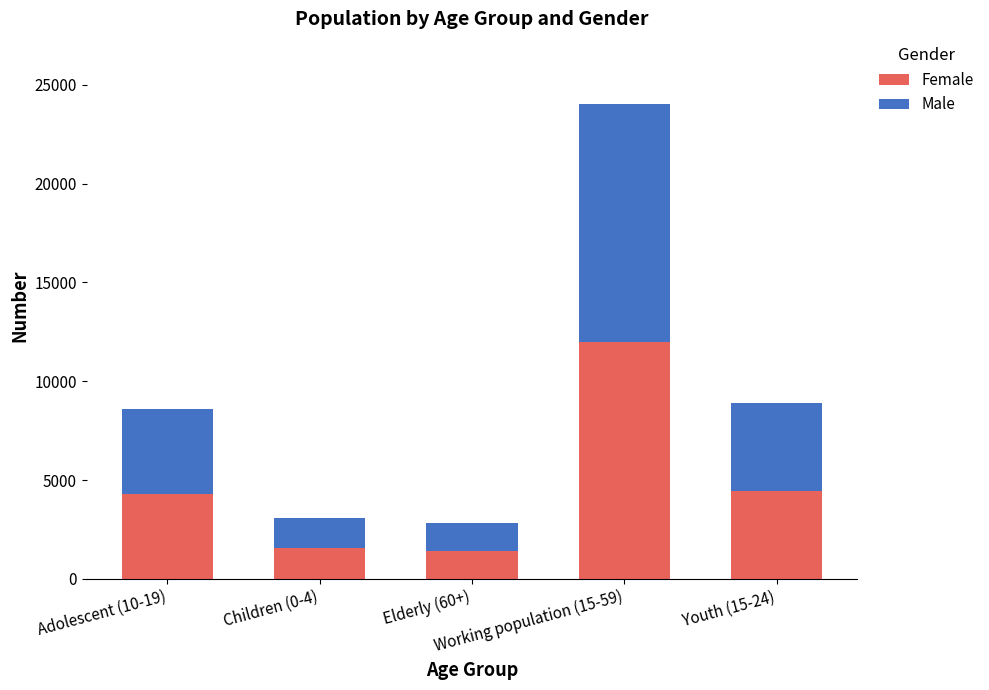

What is the average value of the Female series?

4741